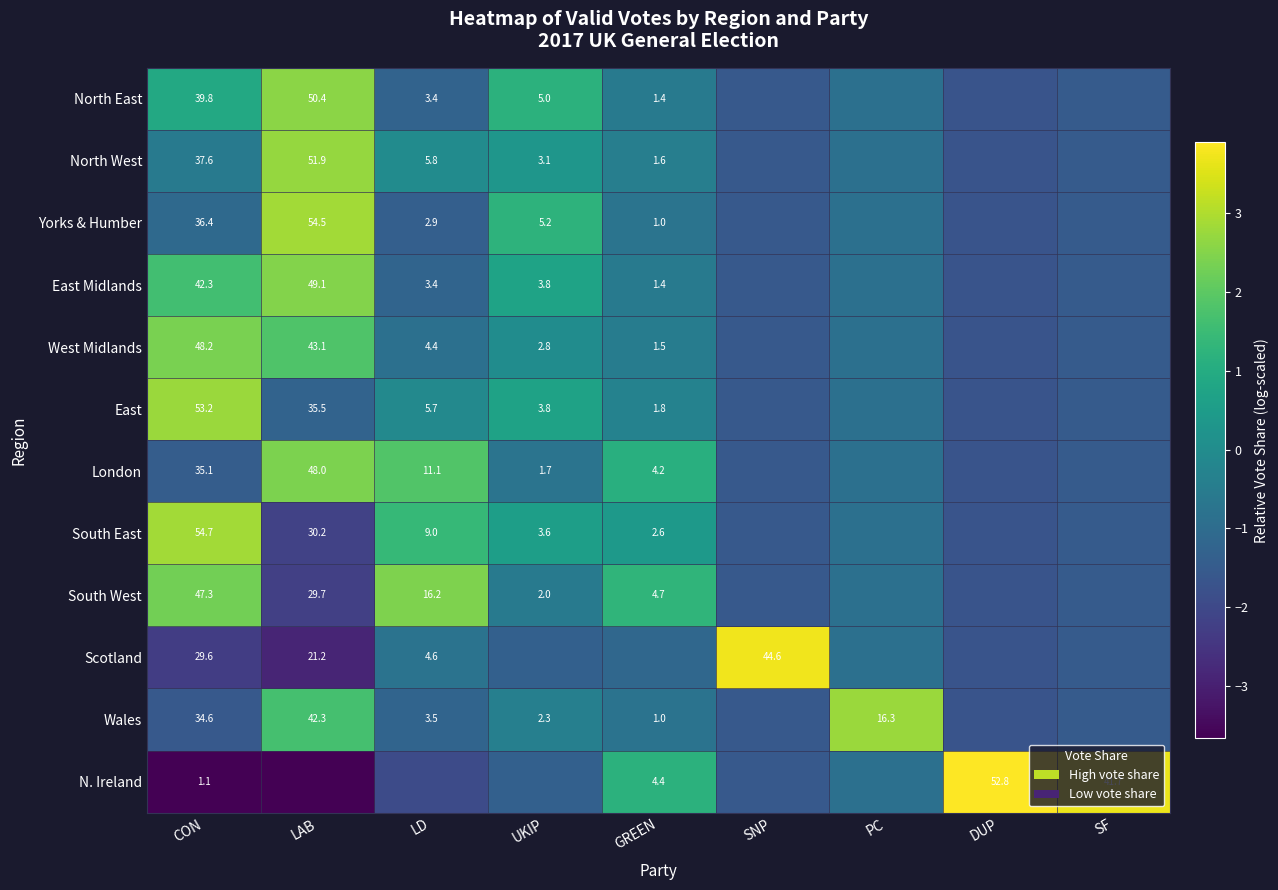

Is the value of West Midlands at UKIP greater than the value of N. Ireland at SF?

No